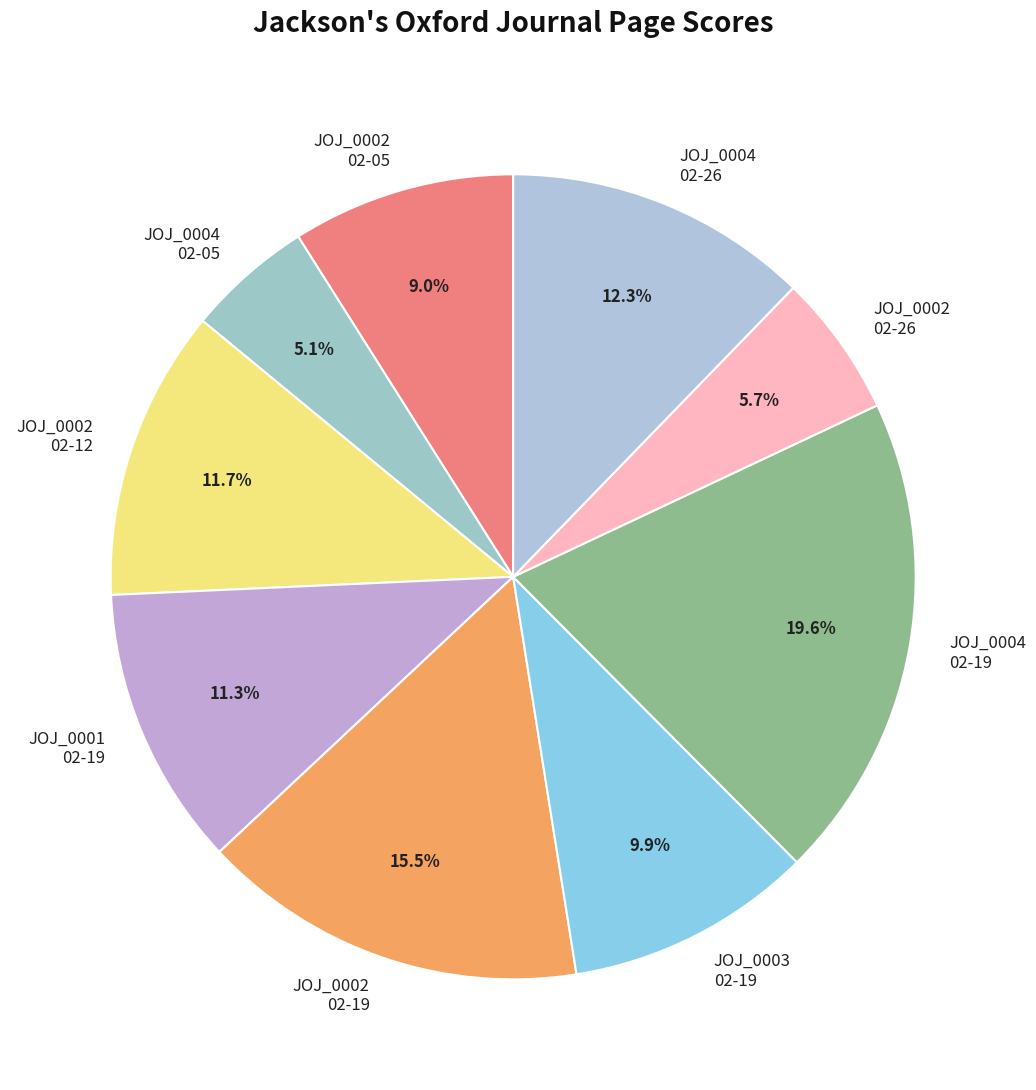

Is there any slice that represents more than half of the pie?

No